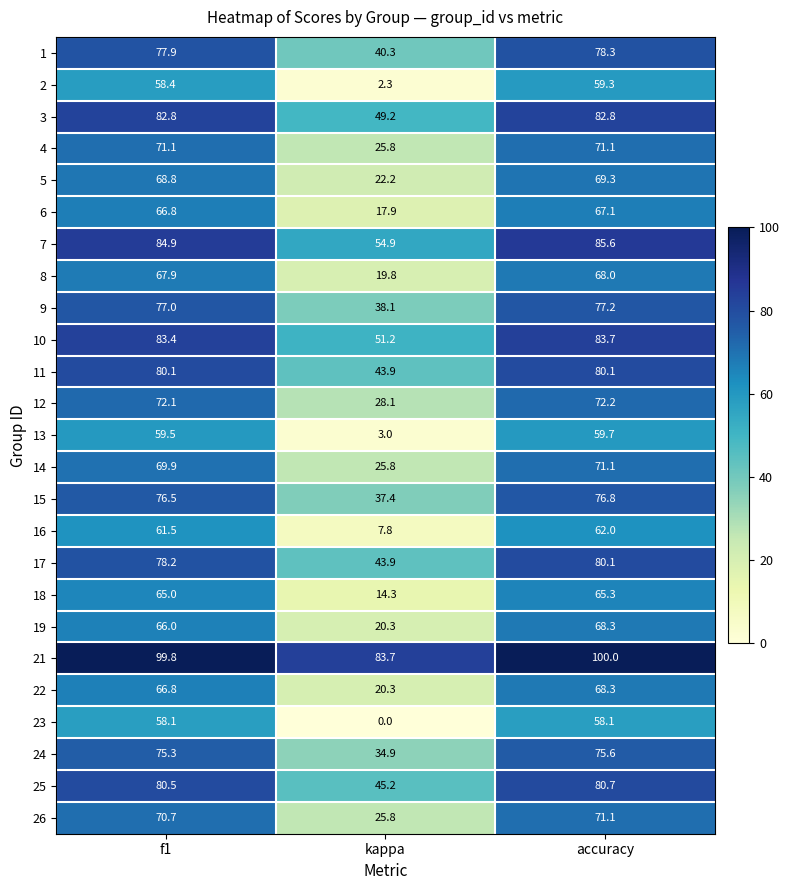

Which series changed the most between f1 and accuracy?

19